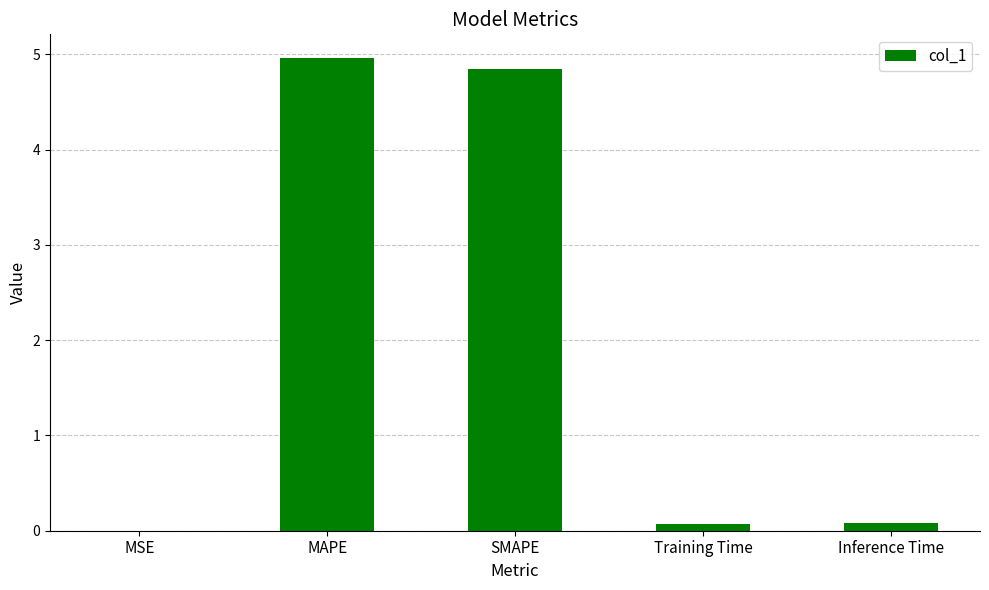

Between MAPE and Inference Time, which is larger?

MAPE